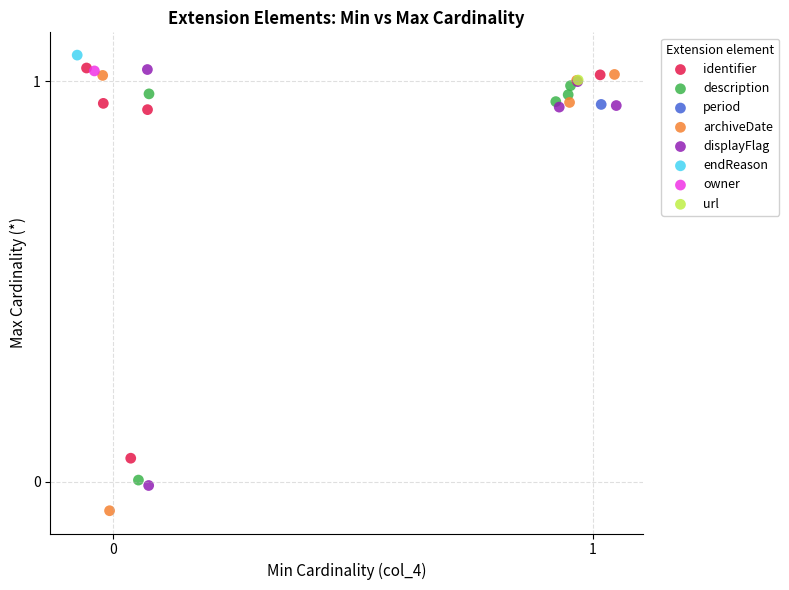

Which series contains the highest Y value?

endReason